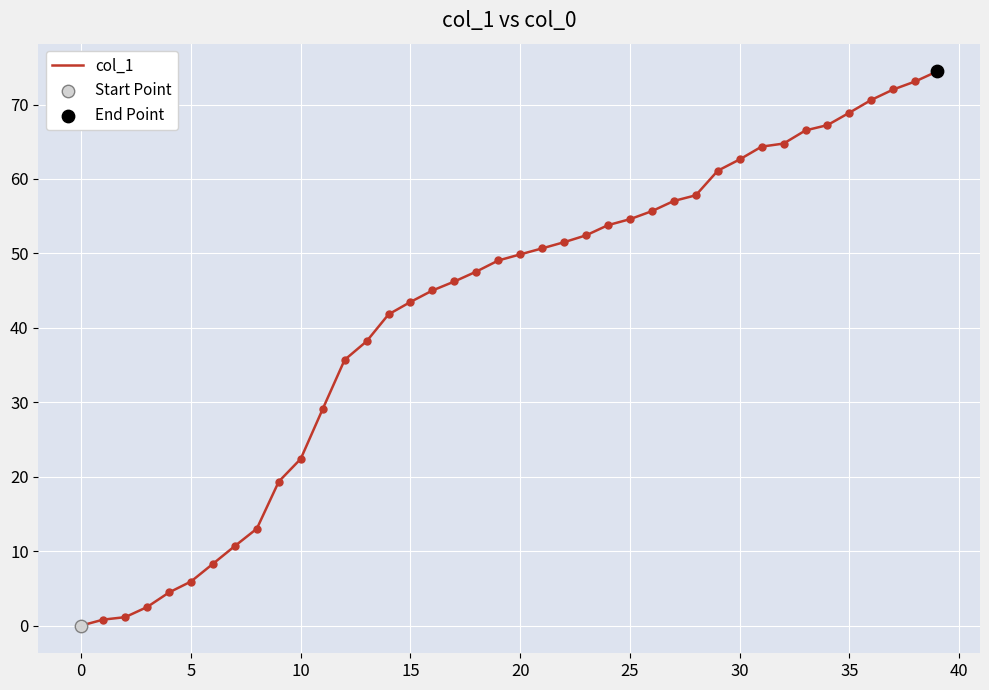

What is the greatest value displayed?

74.5